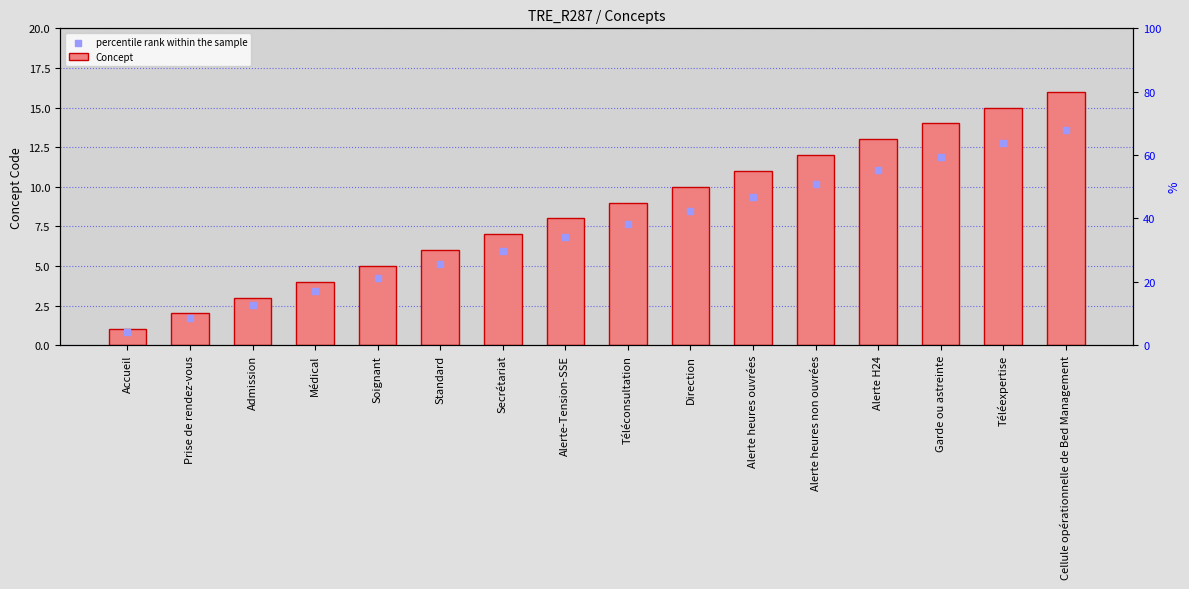

Is the value of Concept at Cellule opérationnelle de Bed Management greater than the value of percentile rank within the sample at Téléconsultation?

Yes